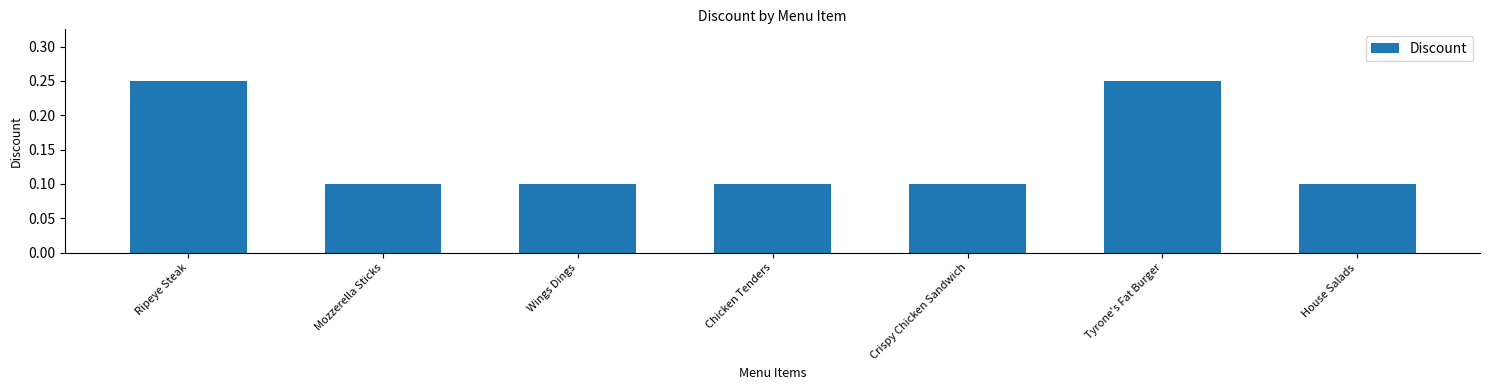

How many values are between 0 and 1?

7